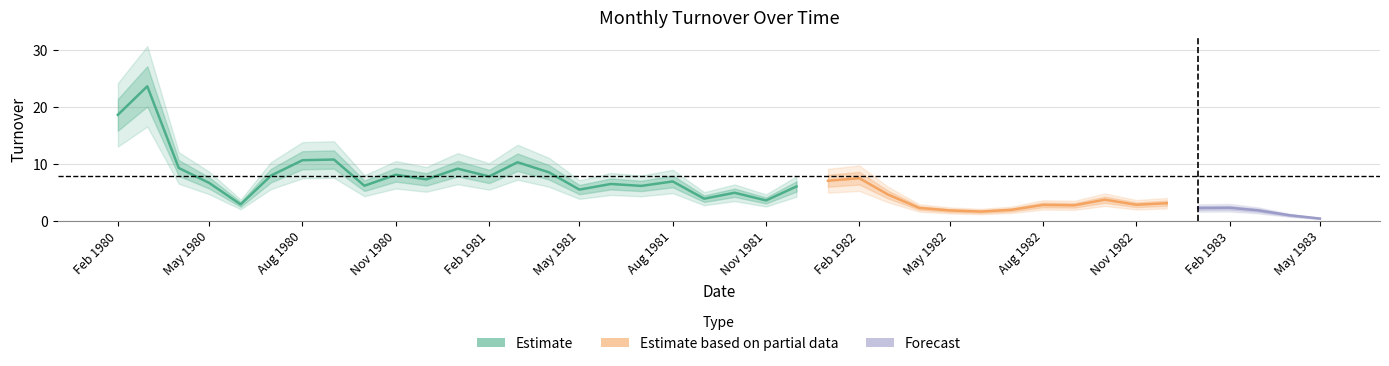

Is it true that the value at 1982-11-01 is 2.8?

False